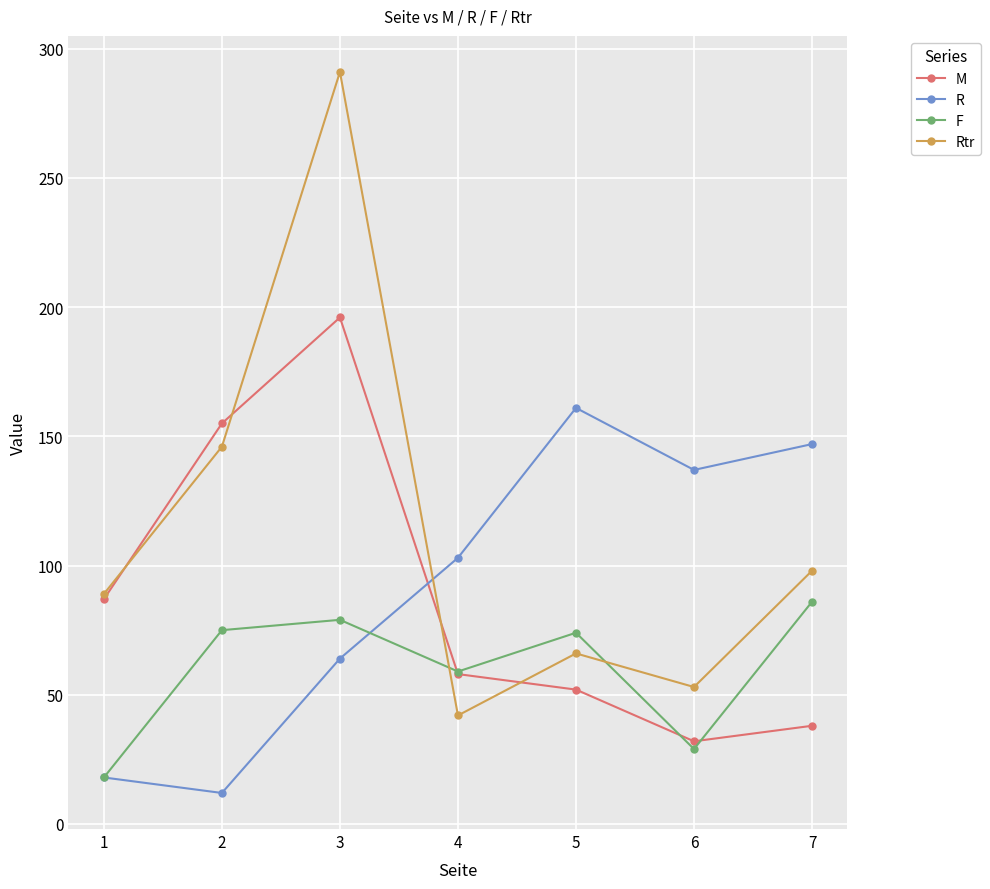

What value does the Rtr series have at 3, to the nearest 50?

300